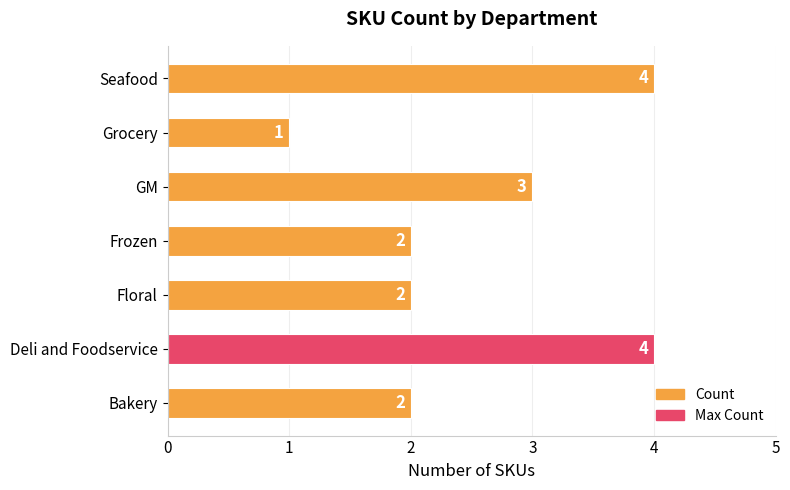

What is the ratio of the value at Deli and Foodservice to the value at Grocery?

4.0